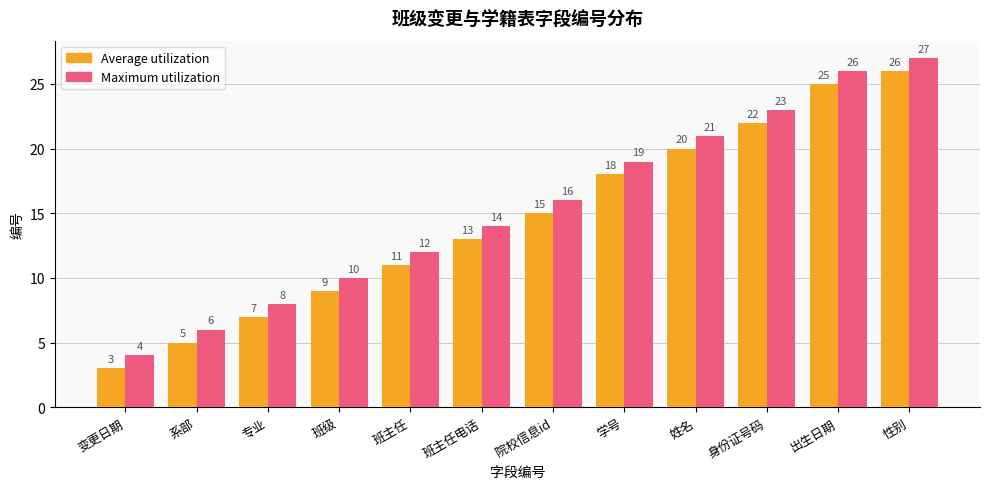

How many categories are shown in the chart?

12